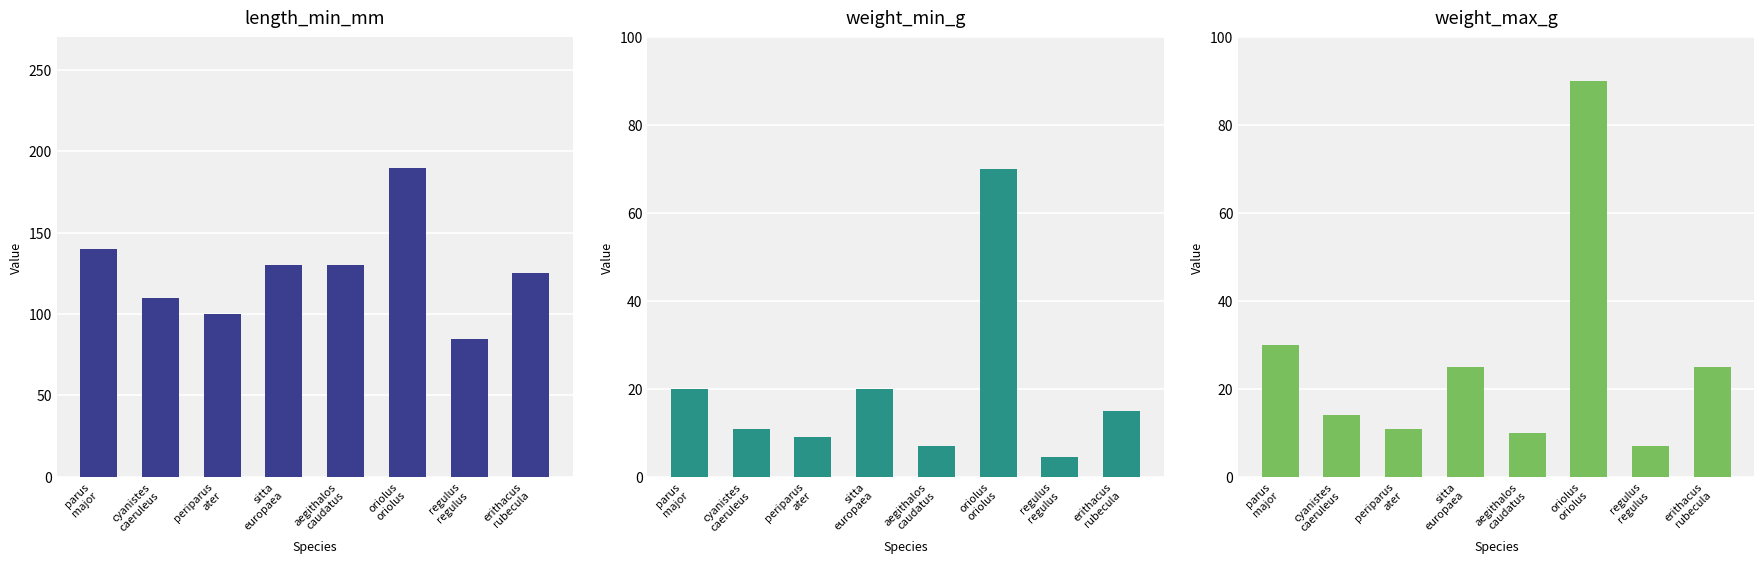

How many bars are there in each group?

3